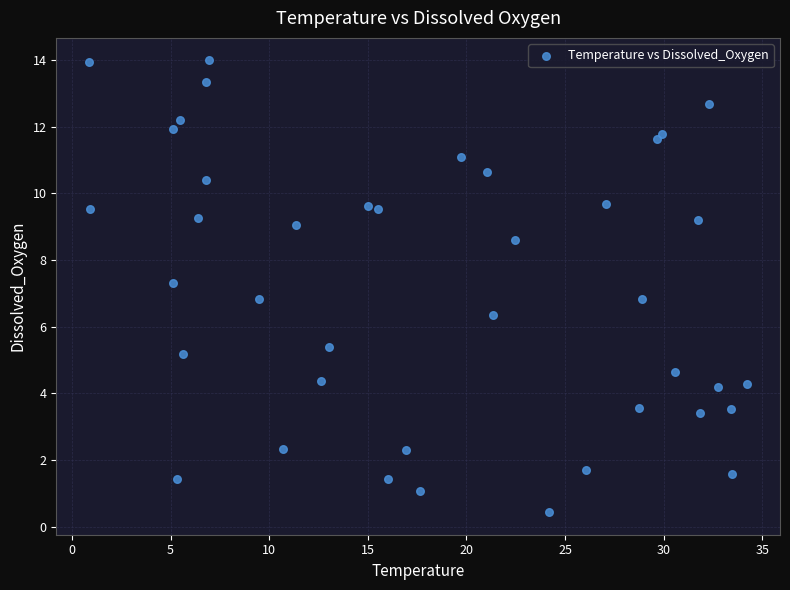

What is the range of Y values (max minus min)?

13.6